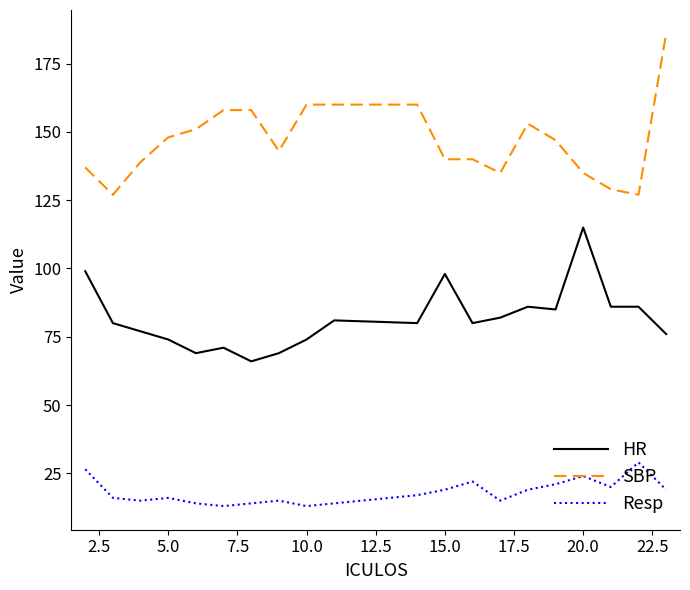

Reading left to right, list all the values displayed in this chart.

HR: 99.0	80.0	77.0	74.0	69.0	71.0	66.0	69.0	74.0	81.0	80.0	98.0	80.0	82.0	86.0	85.0	115.0	86.0	86.0	76.0
SBP: 137.0	127.0	139.0	148.0	151.0	158.0	158.0	143.0	160.0	160.0	160.0	140.0	140.0	135.0	153.0	147.0	135.0	129.0	127.0	186.0
Resp: 26.5	16.0	15.0	16.0	14.0	13.0	14.0	15.0	13.0	14.0	17.0	19.0	22.0	15.0	19.0	21.0	24.0	20.0	29.0	19.0